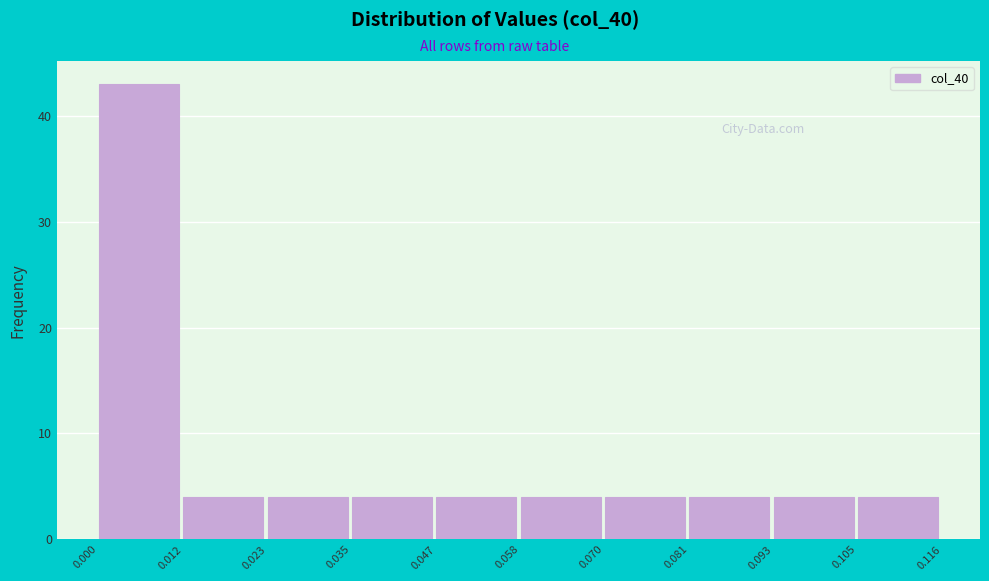

How tall is the bar that spans 0.047 to 0.058 on the x-axis? The values are not printed on the chart, so give them approximately, as read against the axis.

4